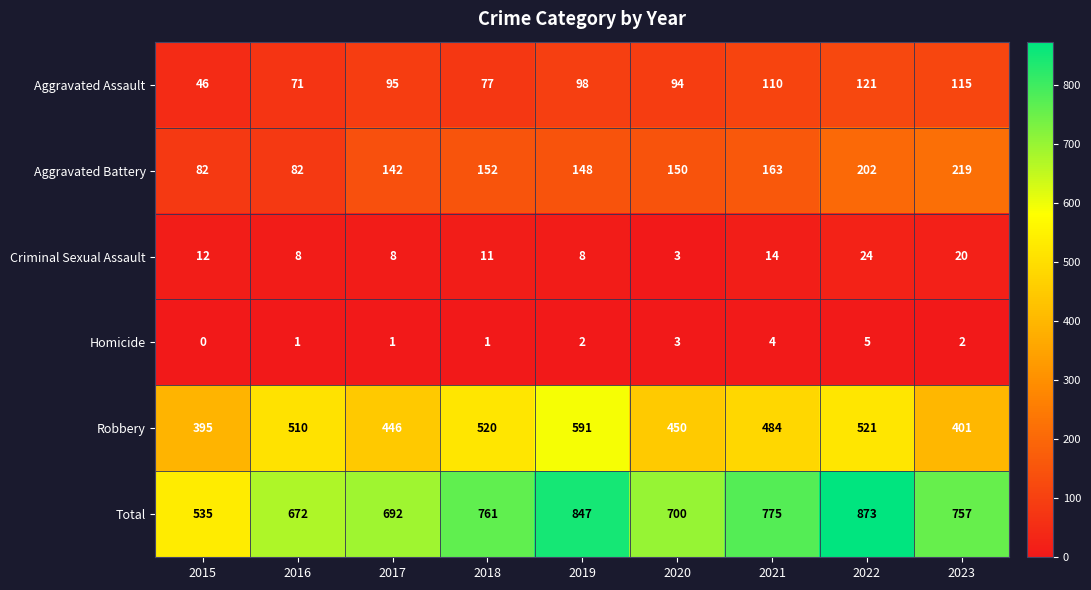

Rank the categories by Robbery value from highest to lowest.

2019, 2022, 2018, 2016, 2021, 2020, 2017, 2023, 2015